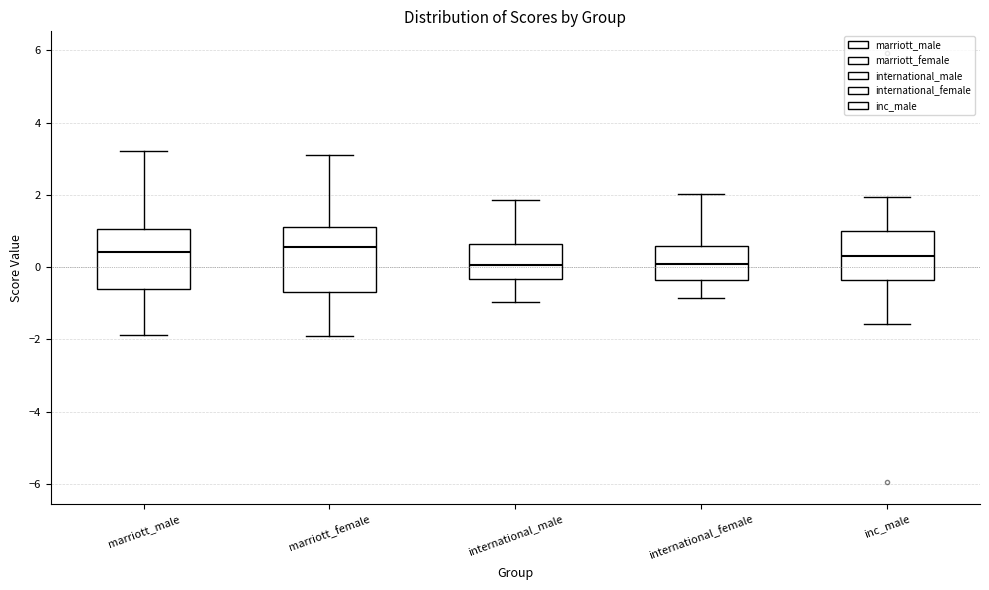

Reading left to right, transcribe this box plot: for each box, give where its median line is, the range the box spans, and where its two whiskers end, as read against the y-axis. The values are not printed on the chart, so give them approximately, as read against the axis.

marriott_male: median 0.4, box -0.6 to 1.0, whiskers -1.8 to 3.2
marriott_female: median 0.6, box -0.6 to 1.2, whiskers -2.0 to 3.2
international_male: median 0.0, box -0.4 to 0.6, whiskers -1.0 to 1.8
international_female: median 0.0, box -0.4 to 0.6, whiskers -0.8 to 2.0
inc_male: median 0.4, box -0.4 to 1.0, whiskers -1.6 to 2.0